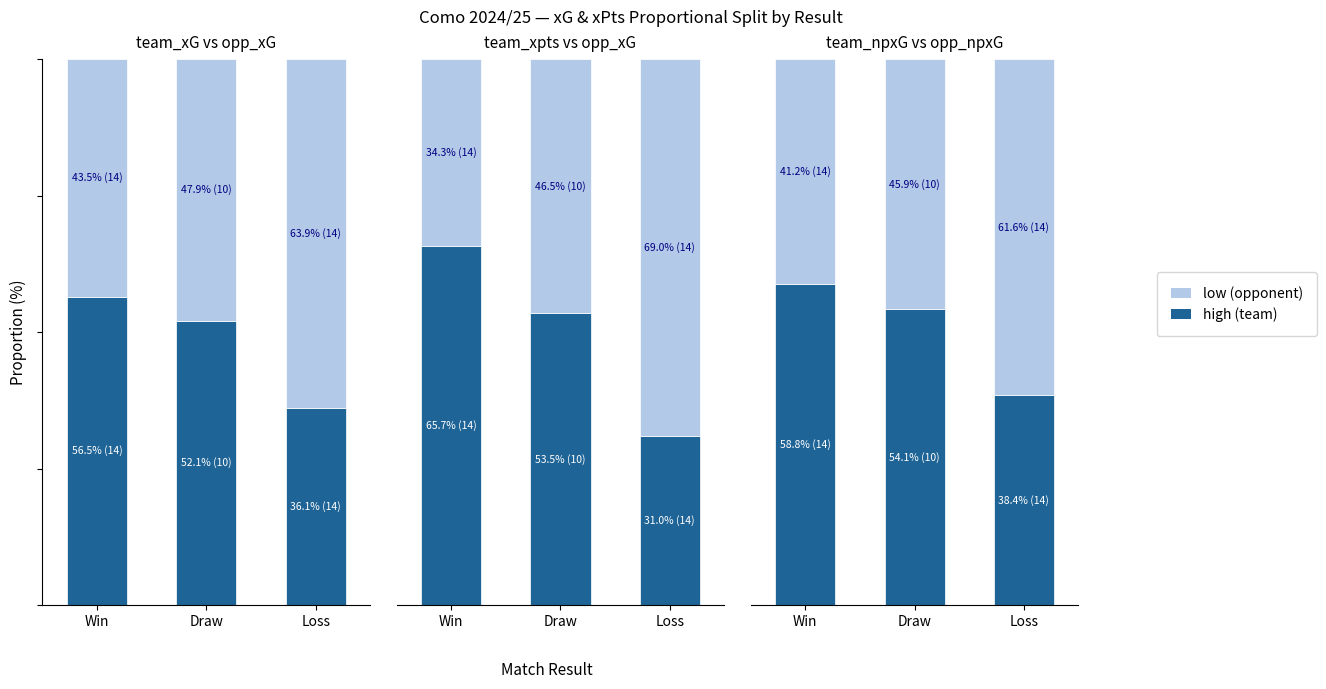

Does the chart contain any negative values?

No